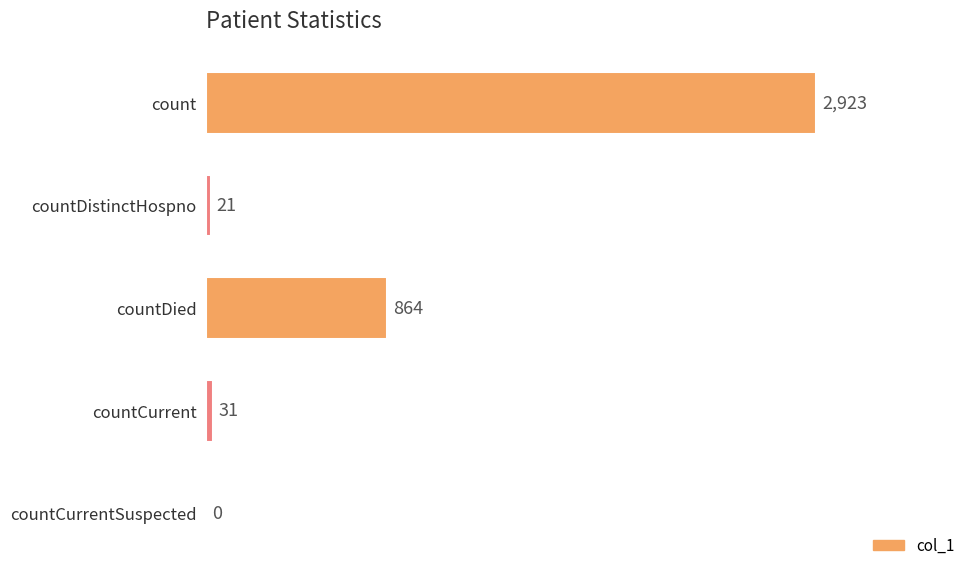

Which category has the highest value across all series?

count